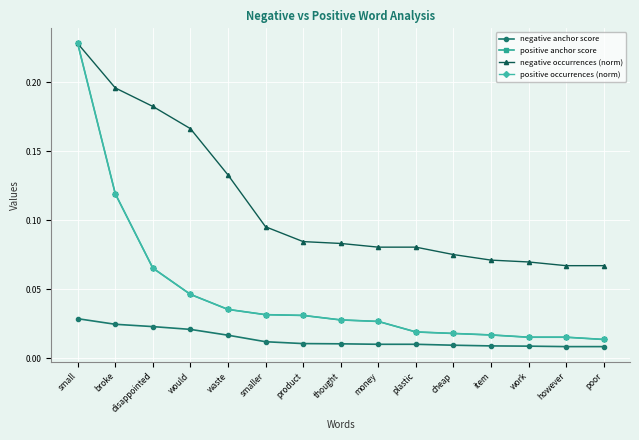

What are all the series names shown in the legend?

negative anchor score, positive anchor score, negative occurrences (norm), positive occurrences (norm)